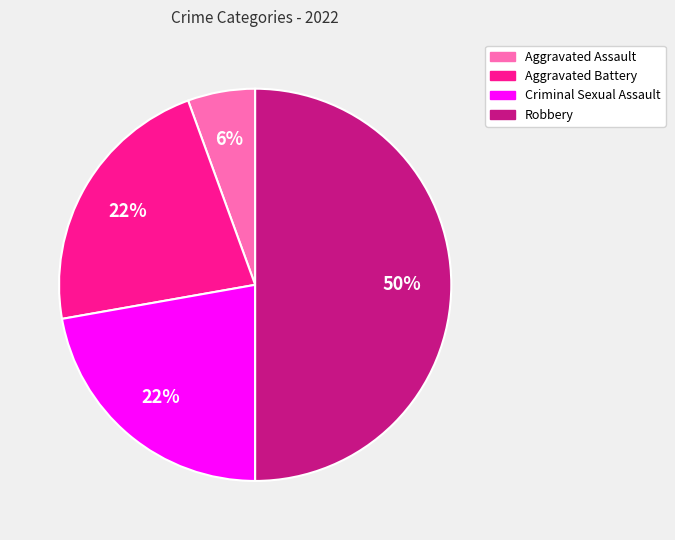

Combined, do Criminal Sexual Assault and Aggravated Battery account for over 50%?

No